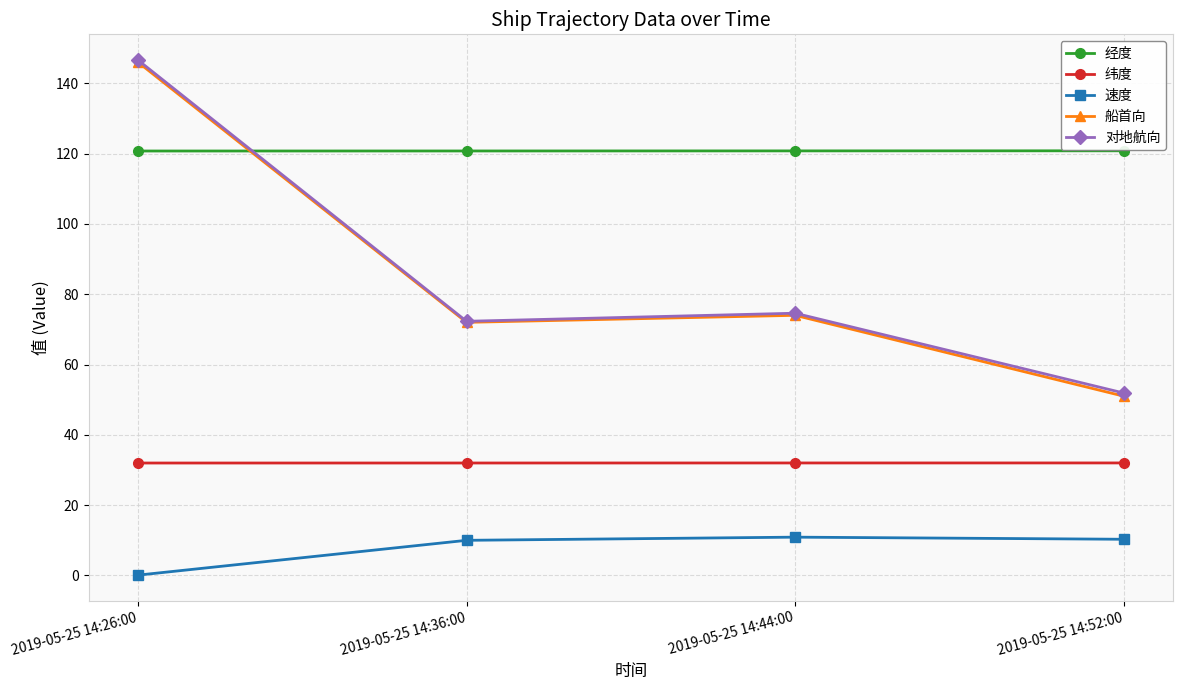

What is the total value across all series at 2019-05-25 14:52:00?

266.0